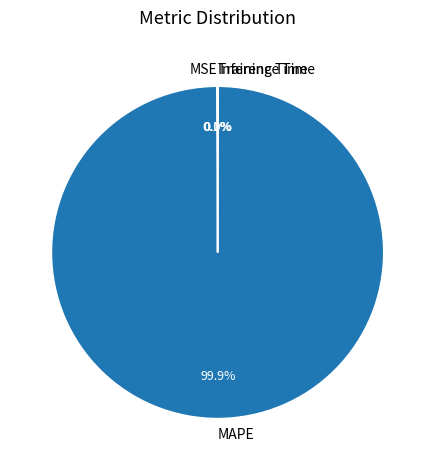

To the nearest percent, what is the difference between the largest and smallest slice percentages?

100%